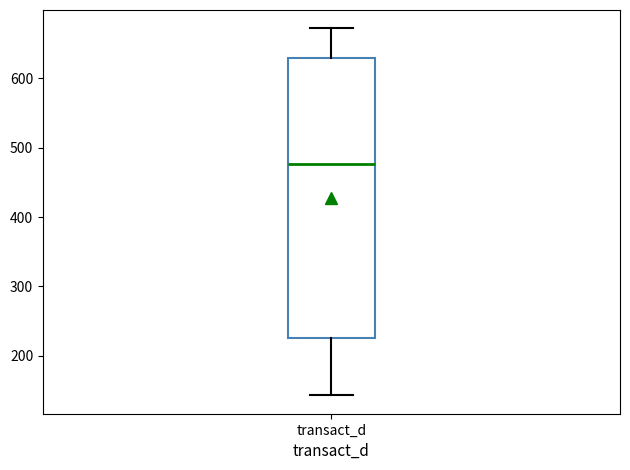

Transcribe this box plot: give where the median line is, the range the box spans, and where the two whiskers end, as read against the y-axis. The values are not printed on the chart, so give them approximately, as read against the axis.

median 480, box 230 to 630, whiskers 140 to 670